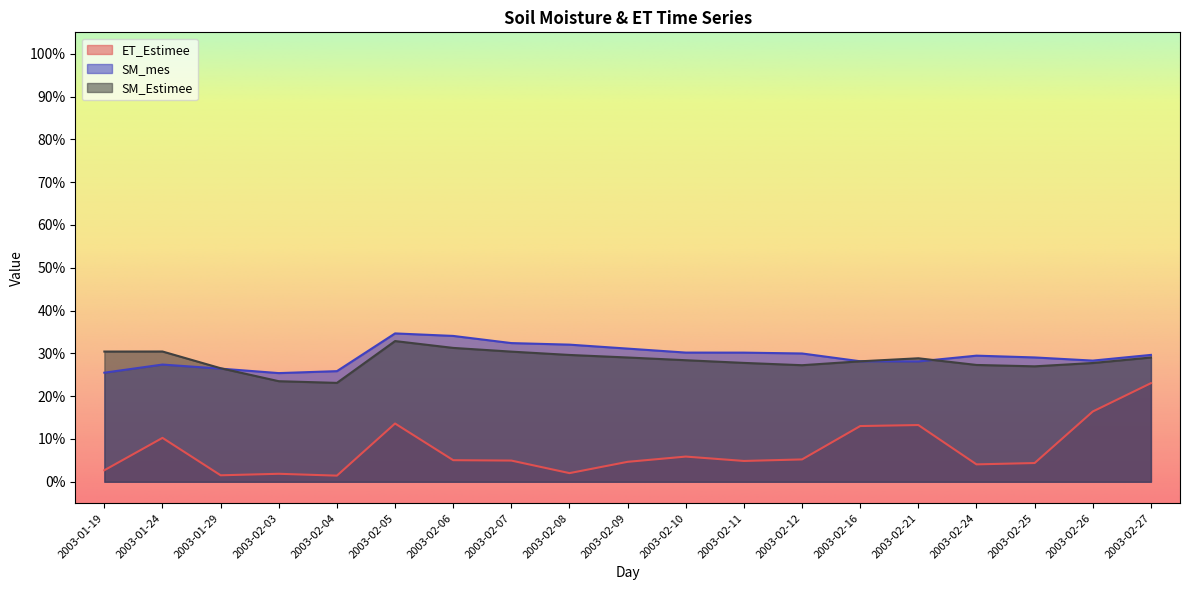

Which series has the largest total across all categories?

SM_mes